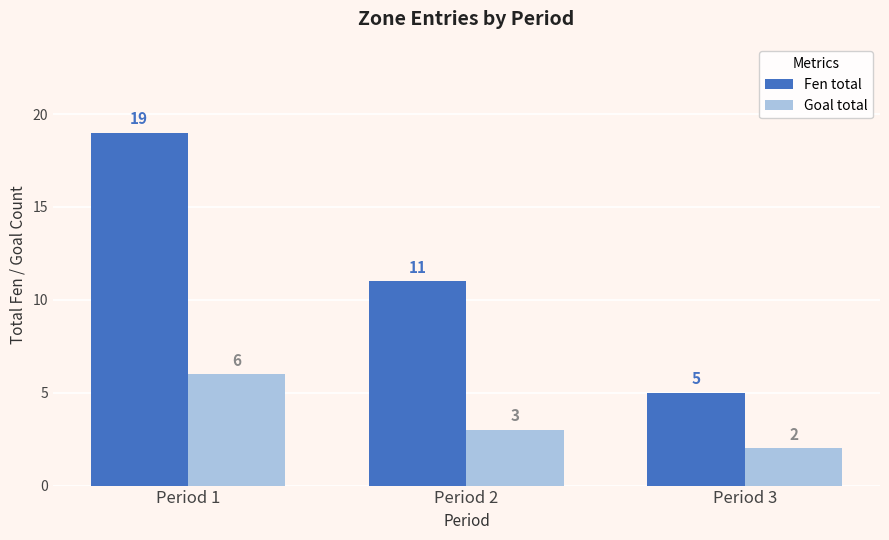

The Goal total series shows 1 at Period 2. True or false?

False